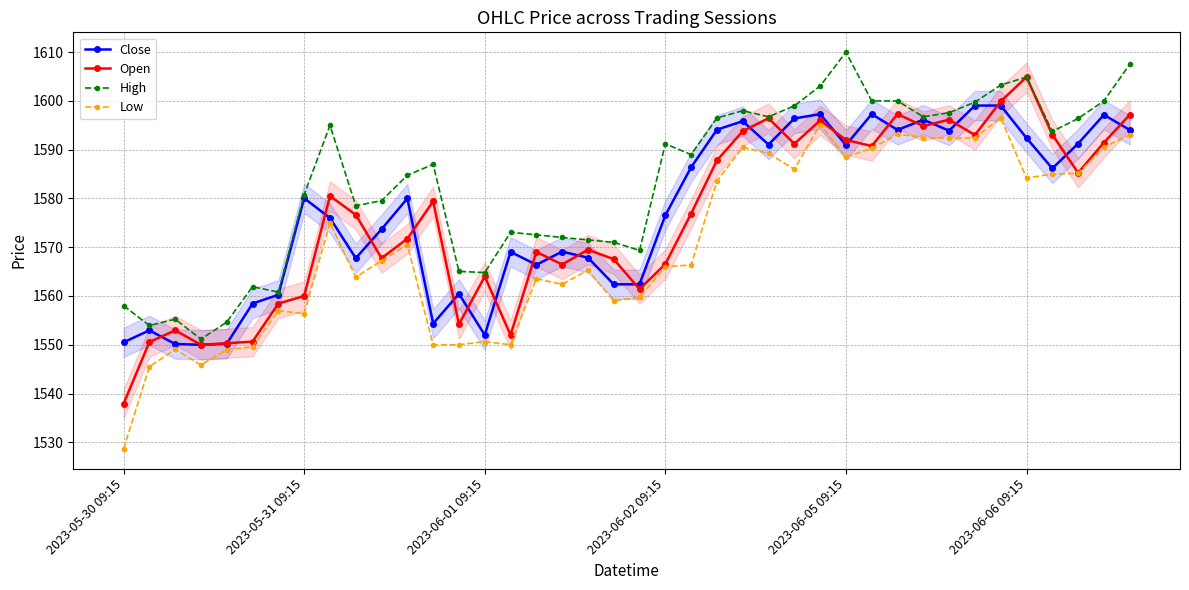

Between 38 and 12, which is larger?

38